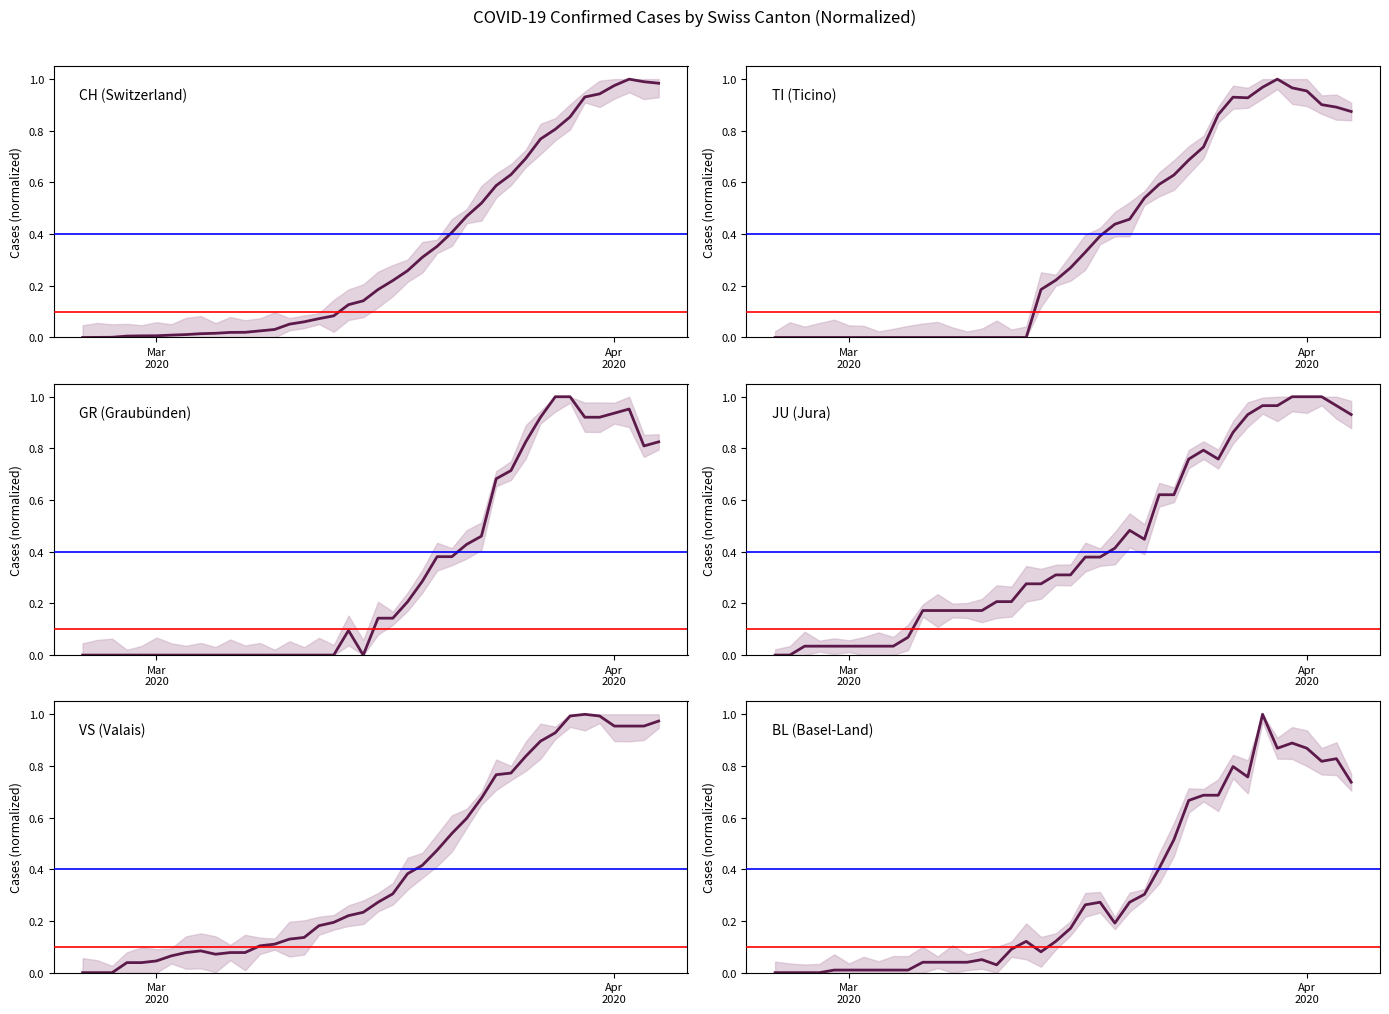

True or false: CH (Switzerland) has more than 1 points higher than both neighbors.

False